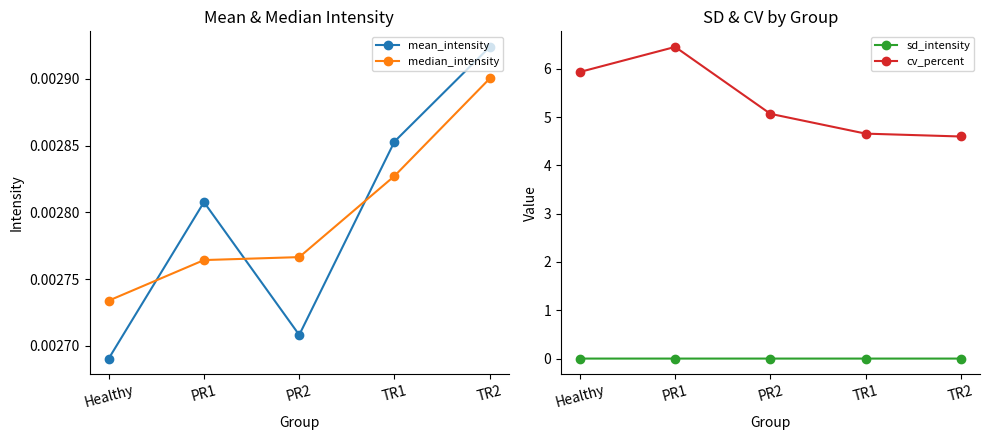

Between PR1 and TR1, which series saw the biggest shift?

cv_percent